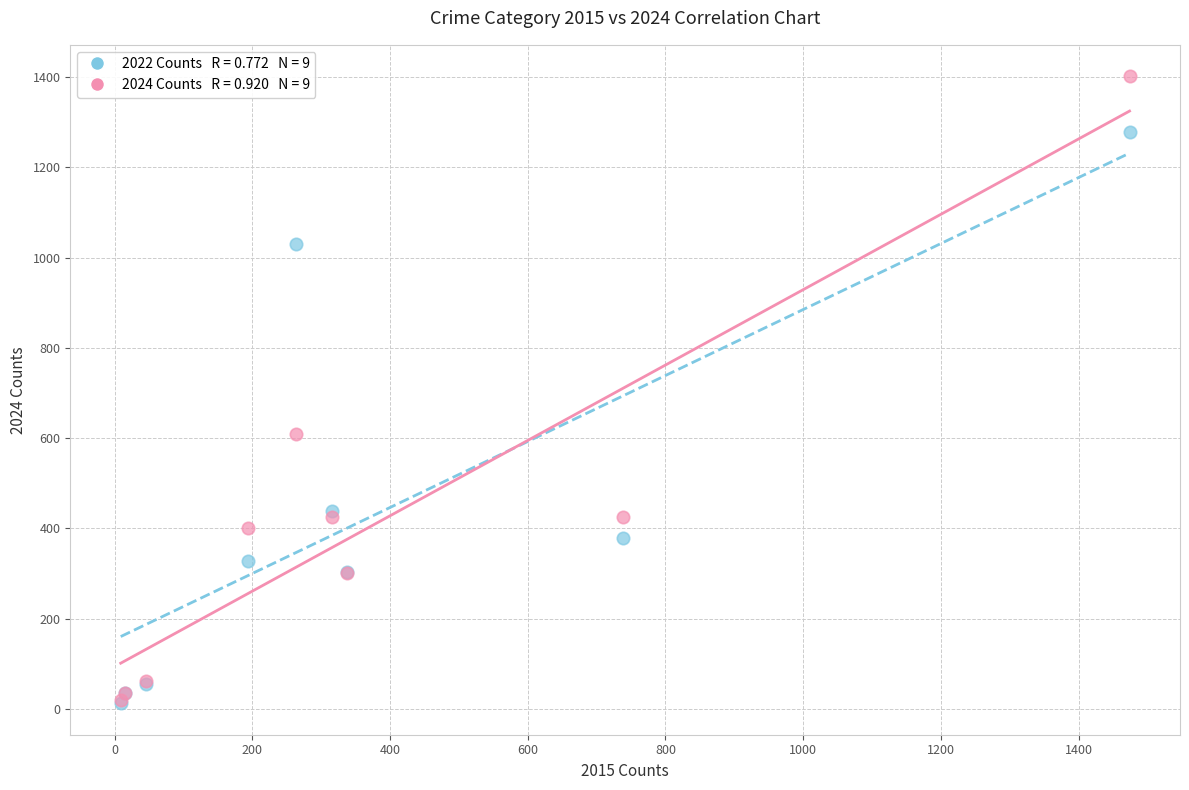

Across all series, what Y value is closest to 707?

608